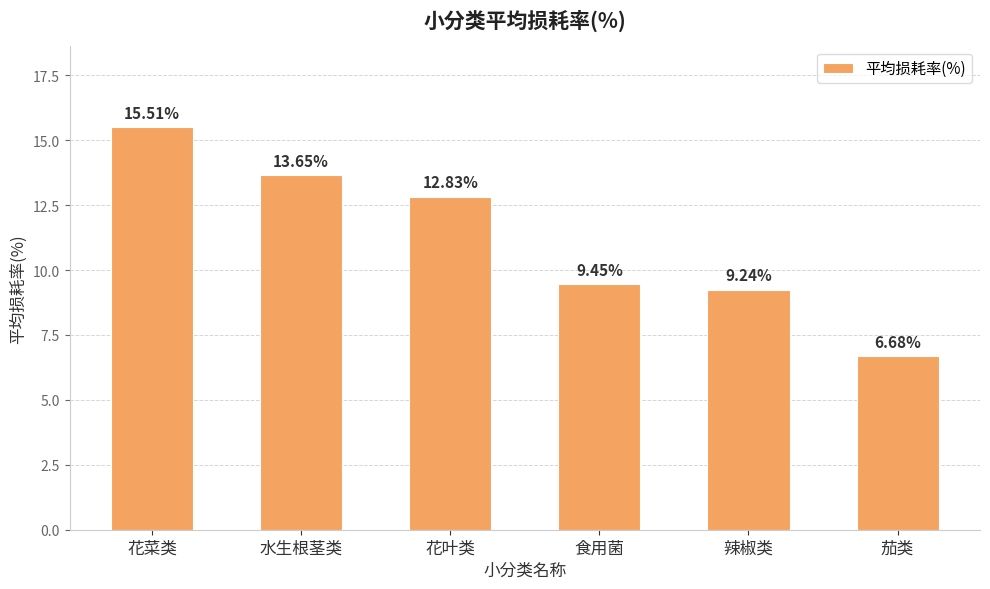

Which has a higher value, 水生根茎类 or 食用菌?

水生根茎类